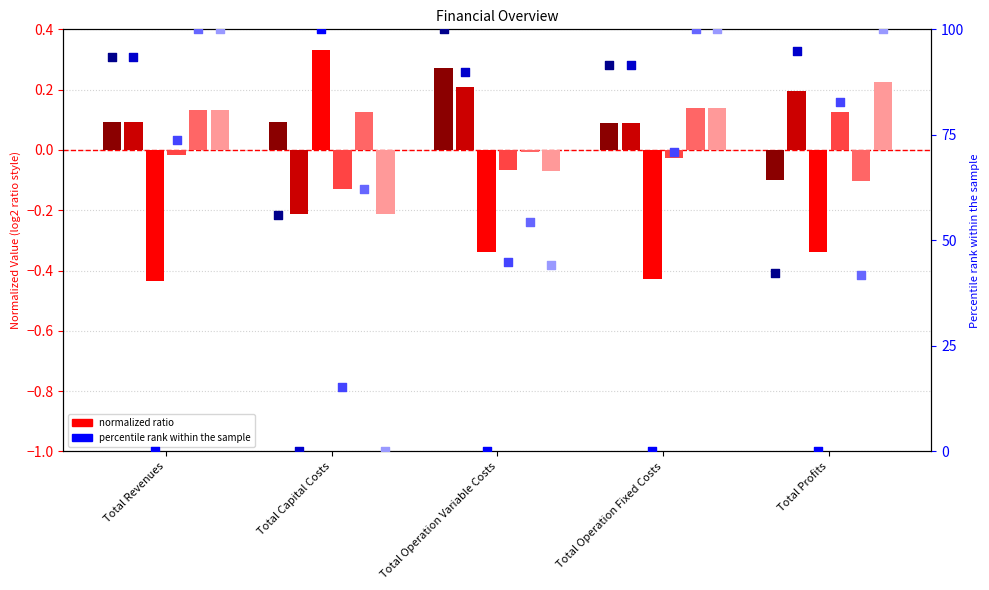

Which series has the largest total across all categories?

col_0